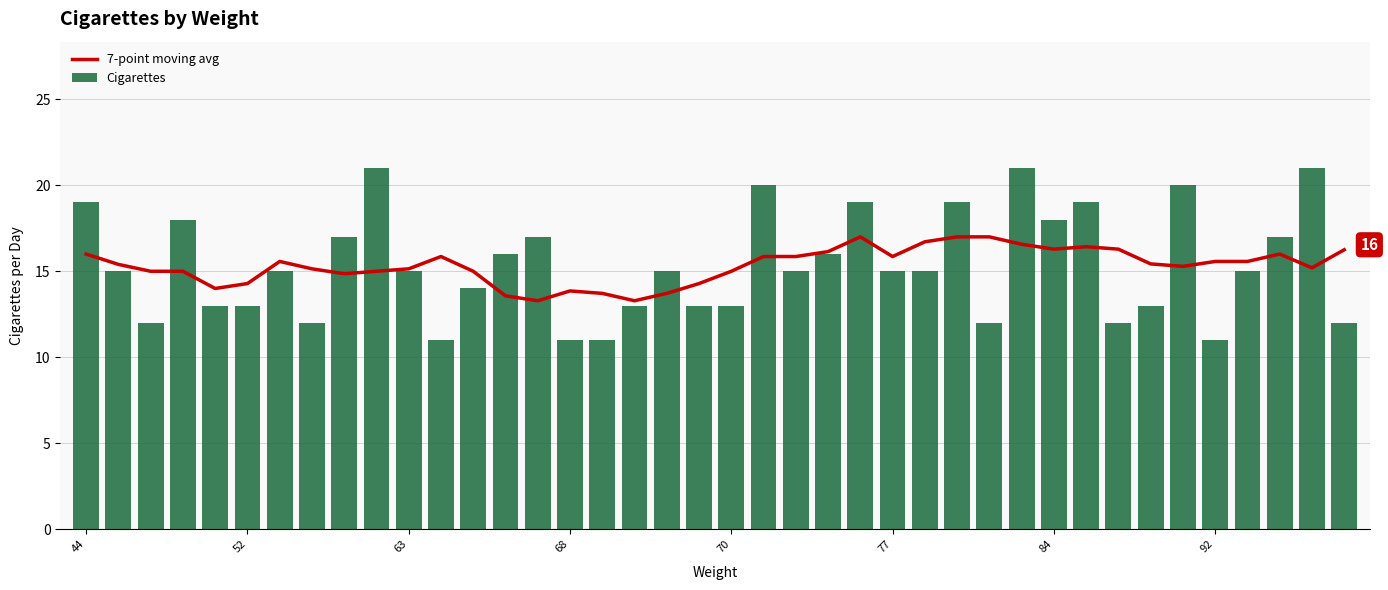

List the series in order of their overall mean, lowest first.

7-point moving avg, Cigarettes